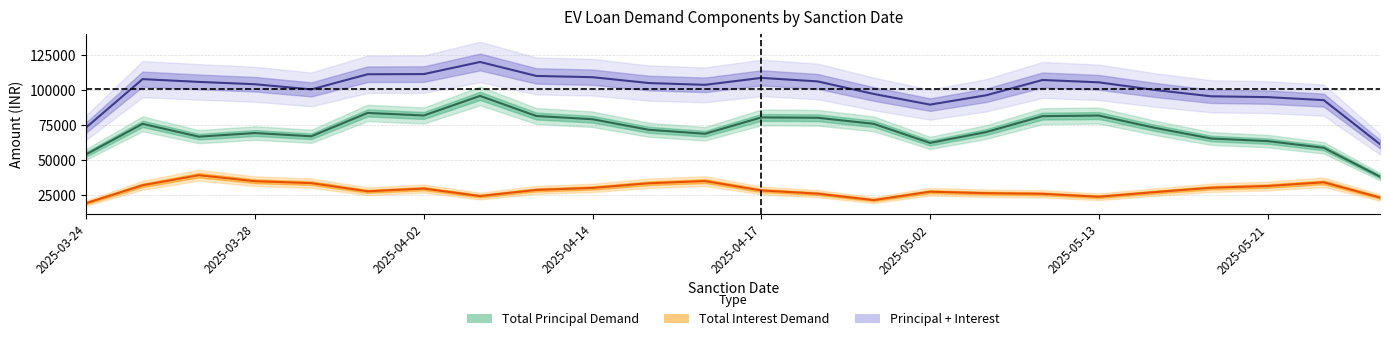

What is the lowest value of the Total Interest Demand series?

19190.0